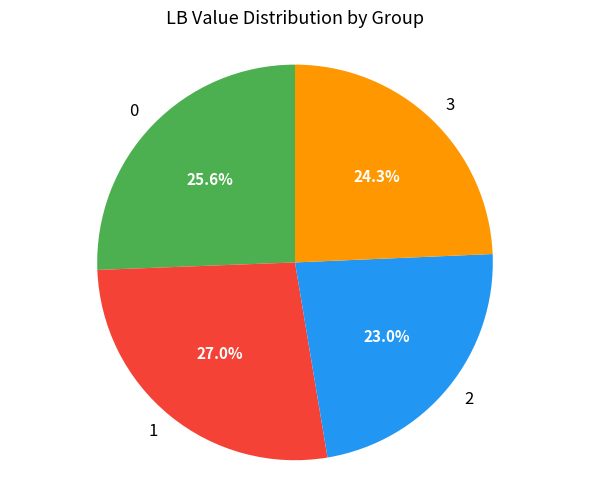

How many slices are in this pie chart?

4